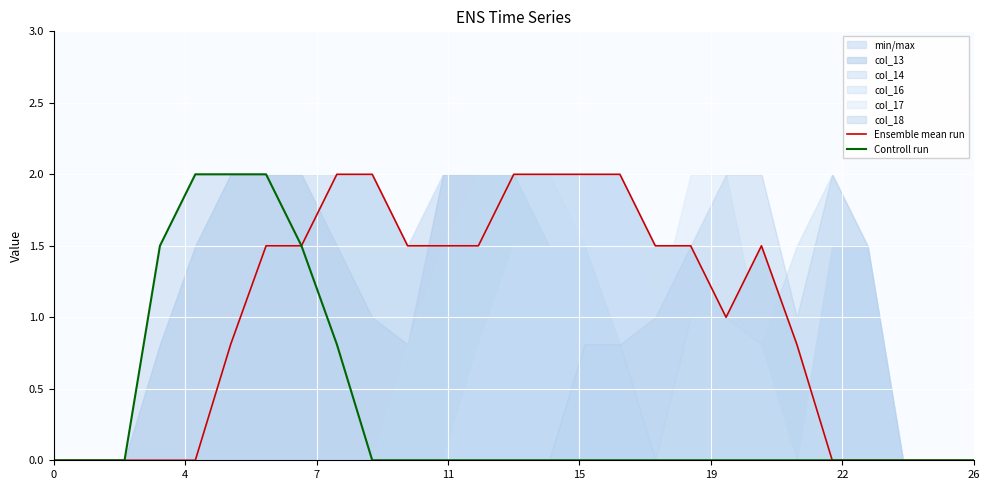

How many data points does each series have?

27